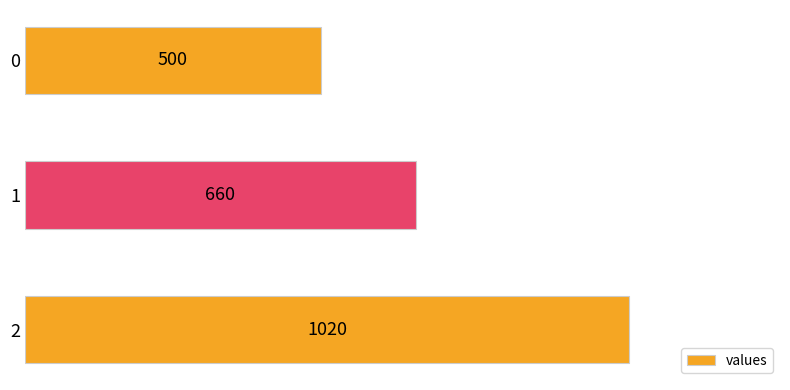

What is the greatest value displayed?

1020